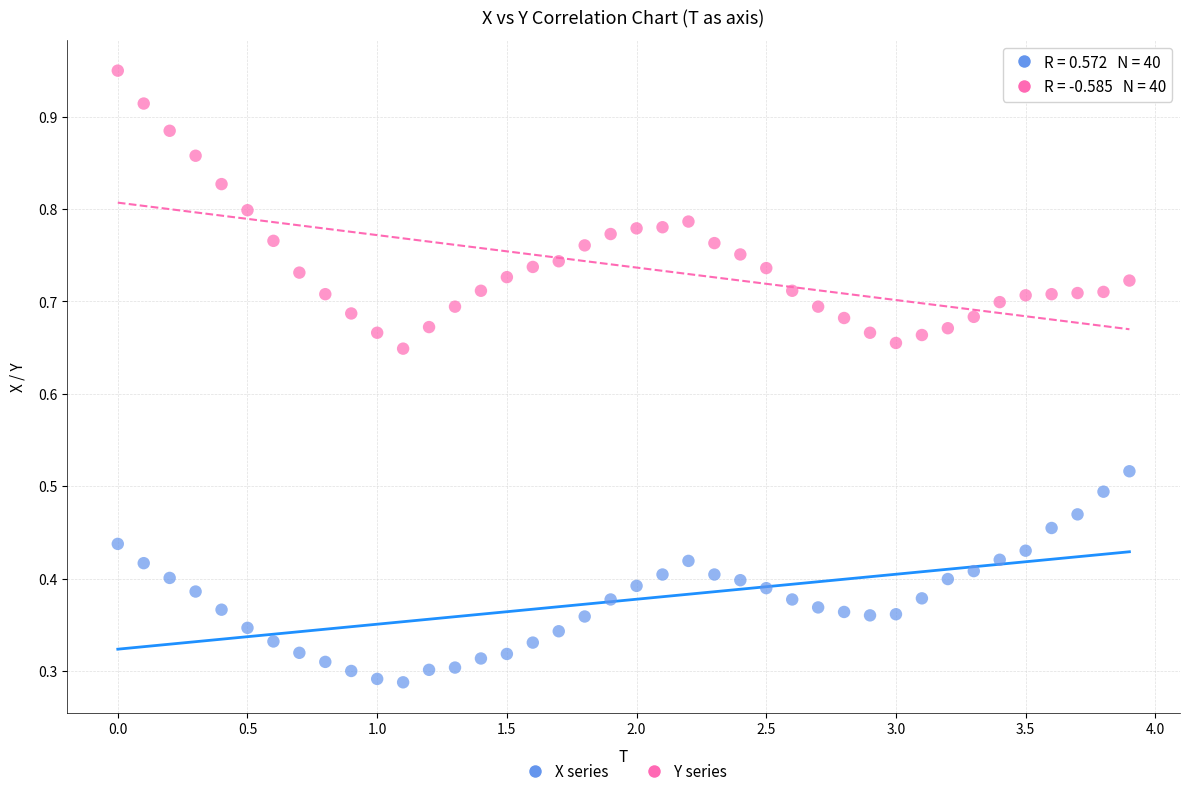

Across all data points, what is the range of X values (max minus min)?

3.9